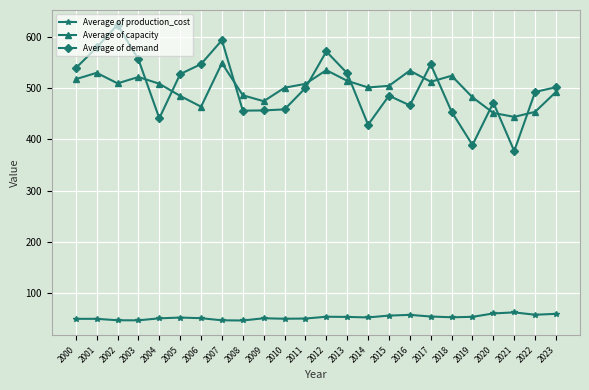

What is the sum of all Average of demand values?

12006.0